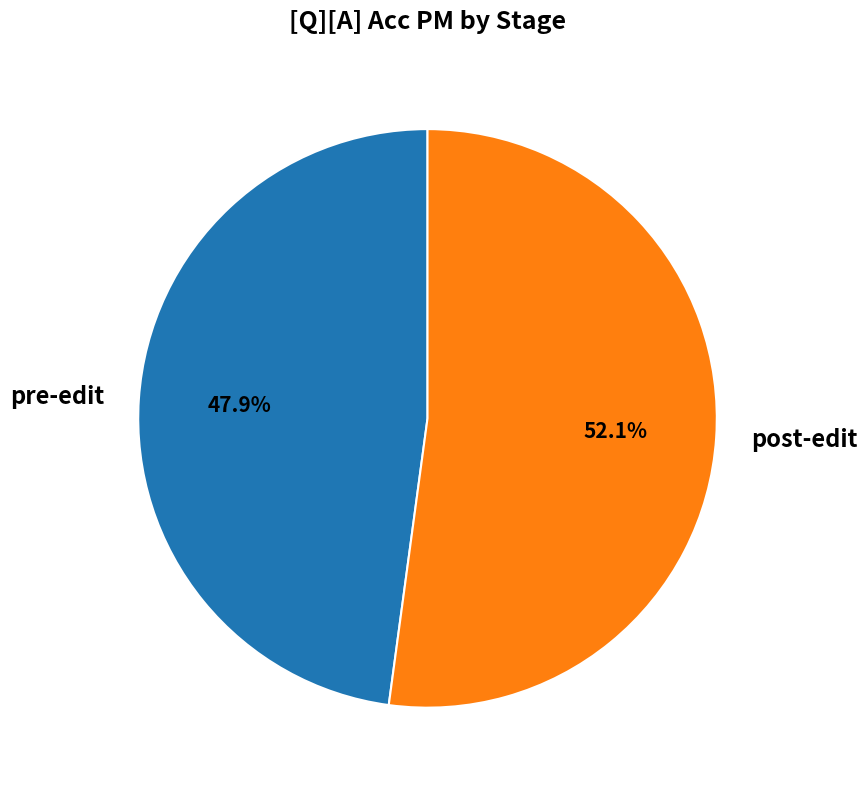

To the nearest percent, what is the average slice percentage?

50%